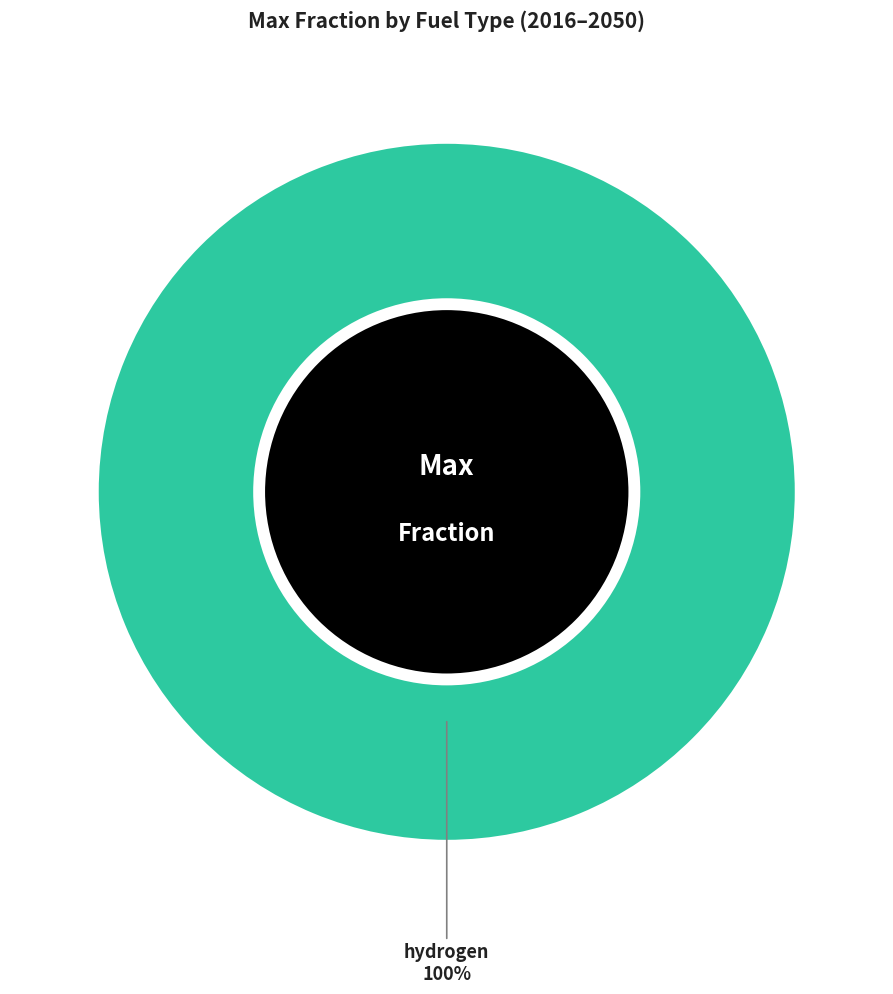

What is the majority slice?

hydrogen